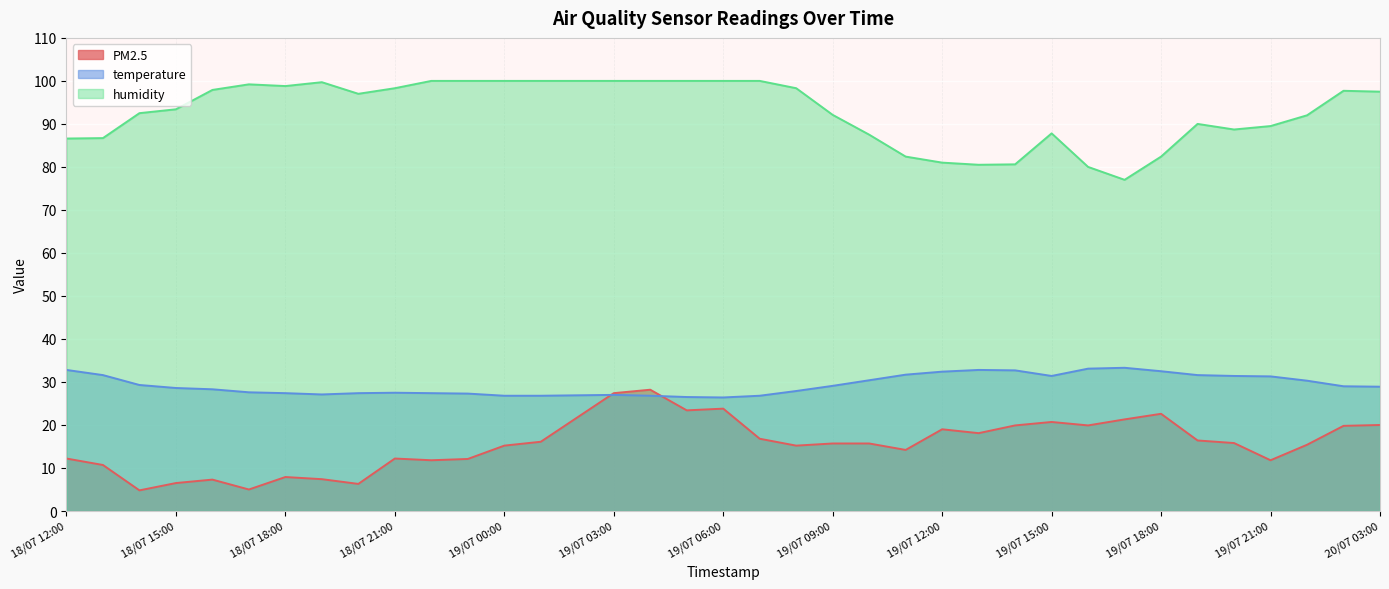

Does the chart display data point markers on the line(s)?

No